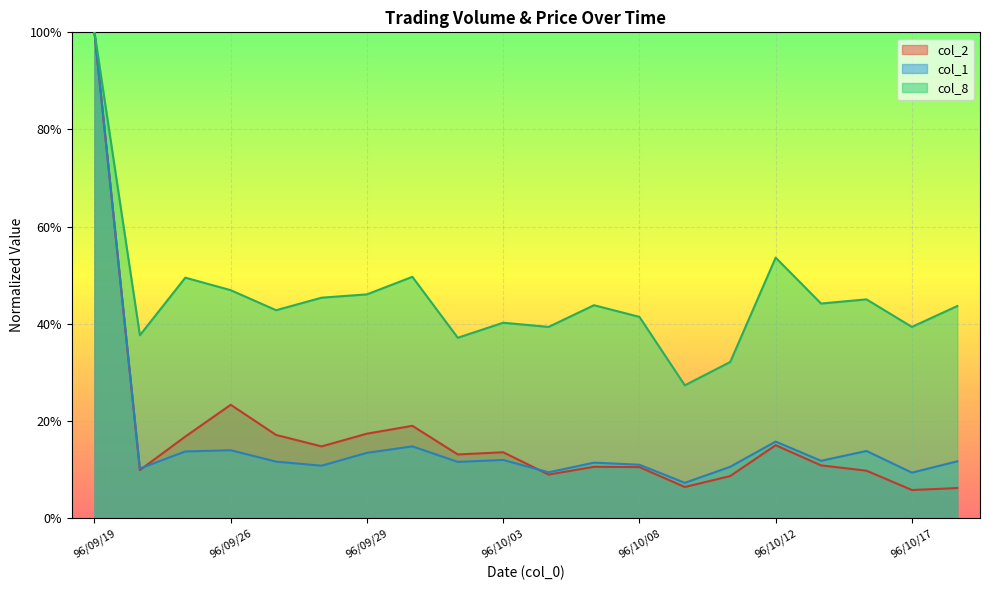

True or false: col_2 and col_8 cross at least once.

False